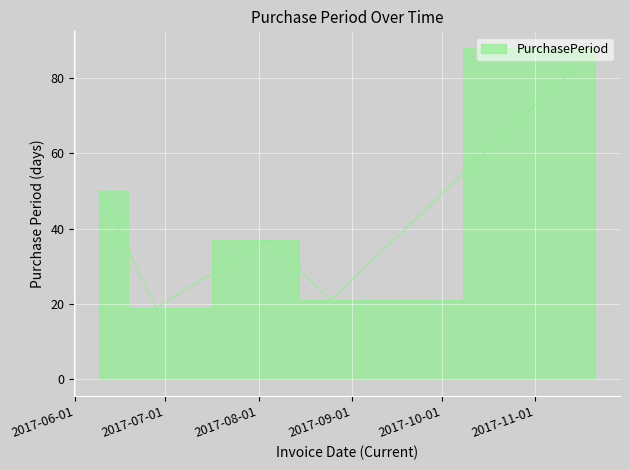

List the labels in order of value, smallest first.

2017-06-28, 2017-08-25, 2017-08-04, 2017-06-09, 2017-11-21